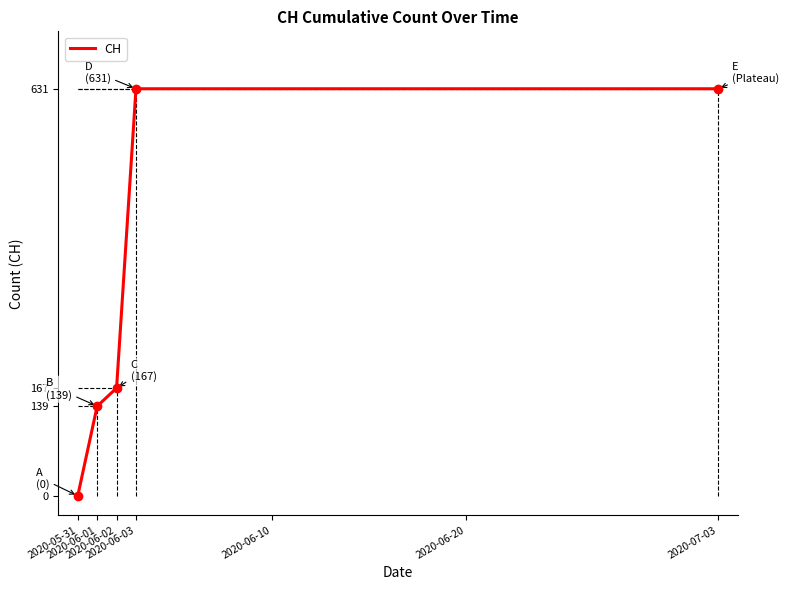

What is the difference between the maximum and minimum values?

631